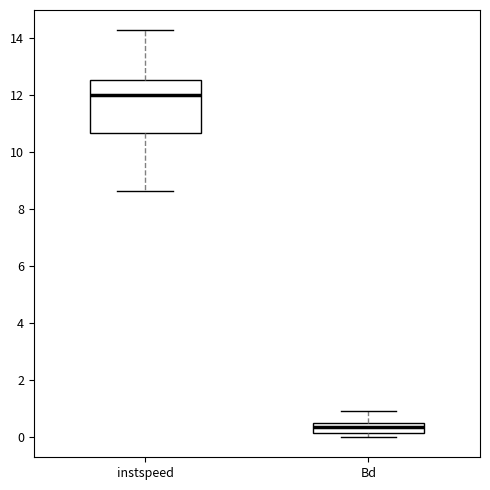

Which box has the lowest median line?

Bd